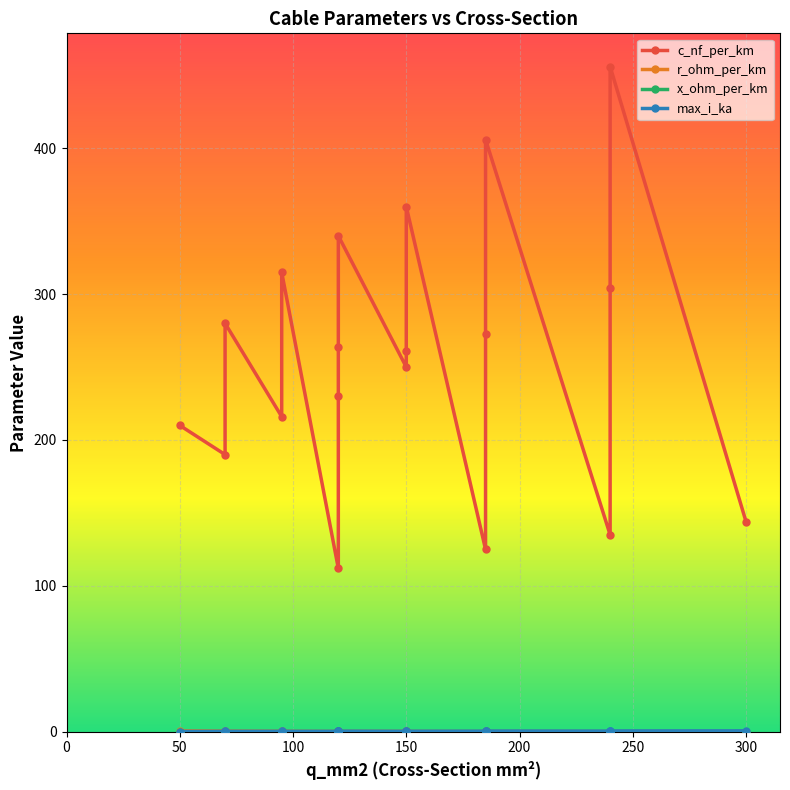

Where is the first local minimum for max_i_ka?

250